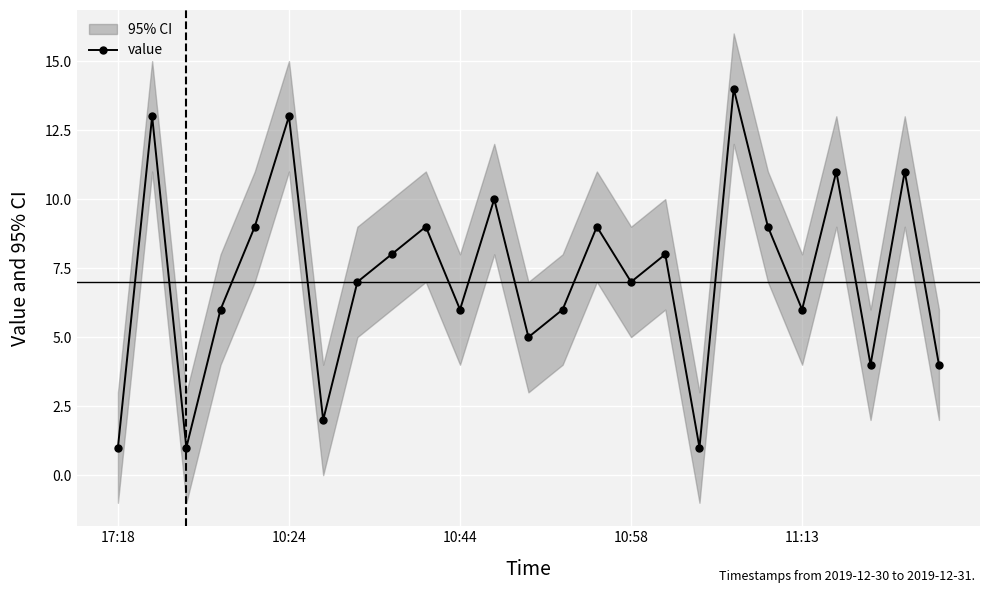

Is it true that the value at 19 is 9?

True